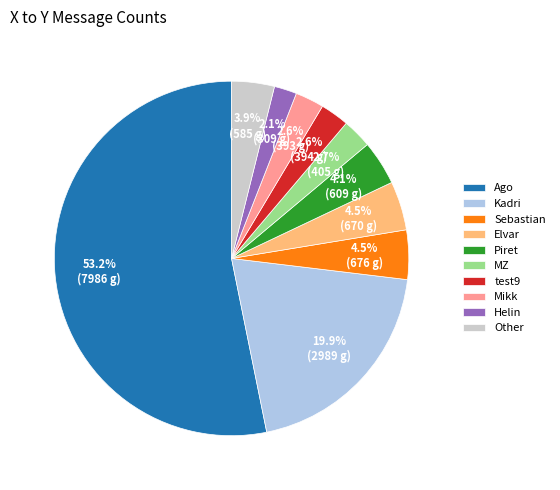

Is MZ the majority of the pie?

No